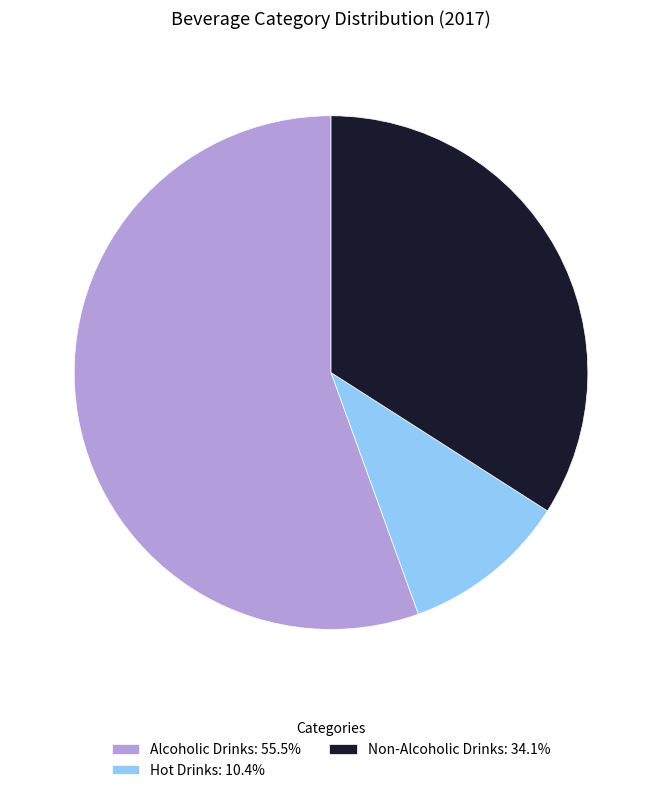

Is Alcoholic Drinks: 55.5% the majority of the pie?

Yes